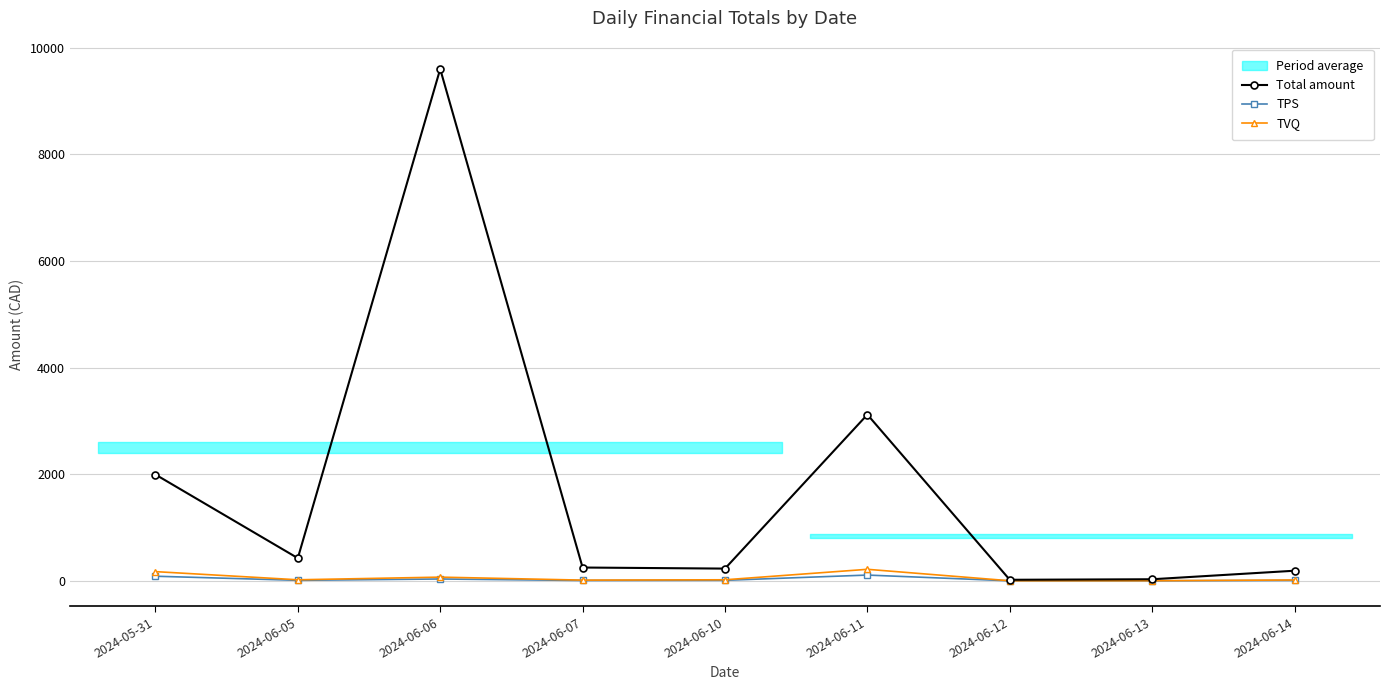

Which has a higher value, 2024-06-06 or 2024-06-11?

2024-06-06